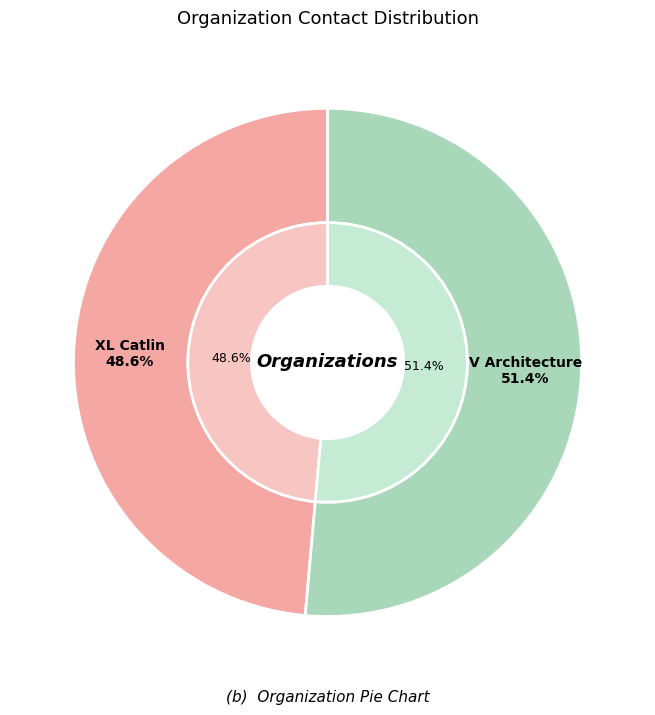

How many segments does this pie chart have?

2